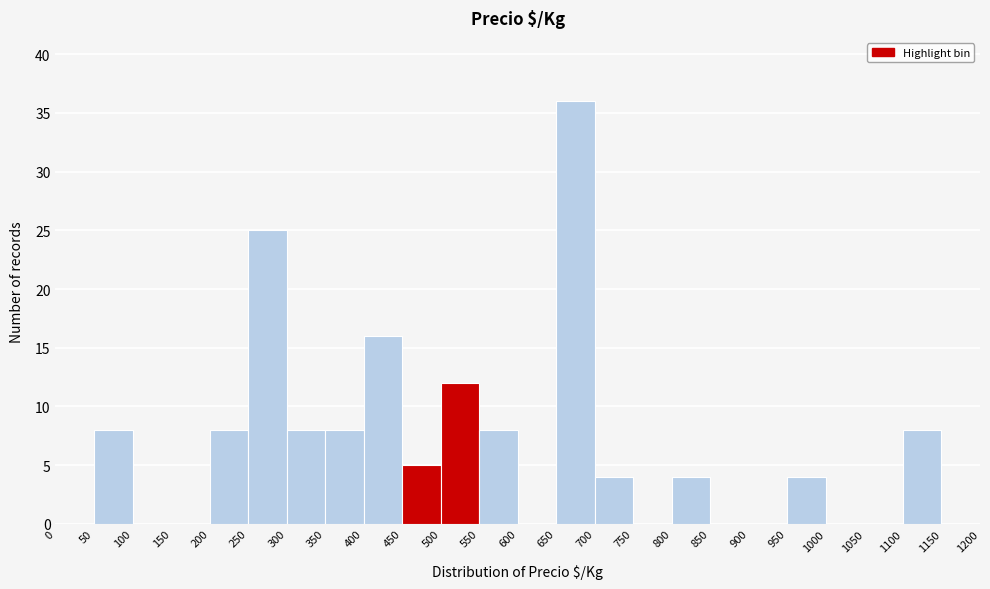

Reading left to right, transcribe this chart: for each bar, give the range it covers on the x-axis and its height. The values are not printed on the chart, so give them approximately, as read against the axis.

0 to 50: 0
50 to 100: 8
100 to 150: 0
150 to 200: 0
200 to 250: 8
250 to 300: 25
300 to 350: 8
350 to 400: 8
400 to 450: 16
450 to 500: 5
500 to 550: 12
550 to 600: 8
600 to 650: 0
650 to 700: 36
700 to 750: 4
750 to 800: 0
800 to 850: 4
850 to 900: 0
900 to 950: 0
950 to 1000: 4
1000 to 1050: 0
1050 to 1100: 0
1100 to 1150: 8
1150 to 1200: 0